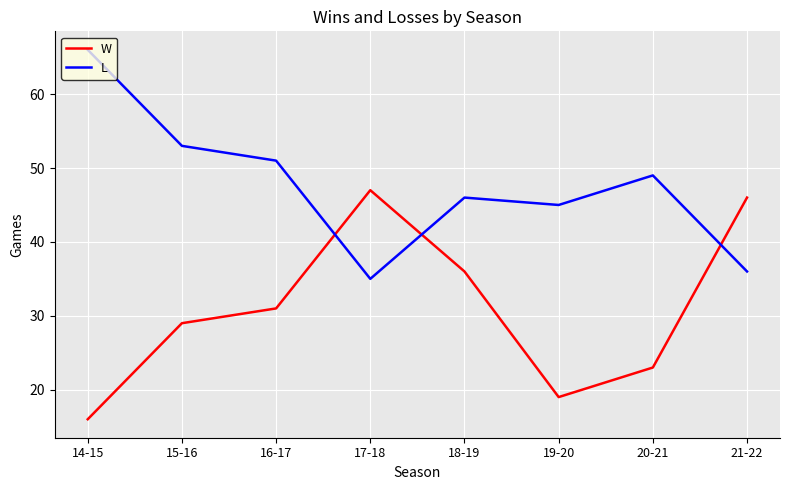

Rank the categories by L value from lowest to highest.

17-18, 21-22, 19-20, 18-19, 20-21, 16-17, 15-16, 14-15